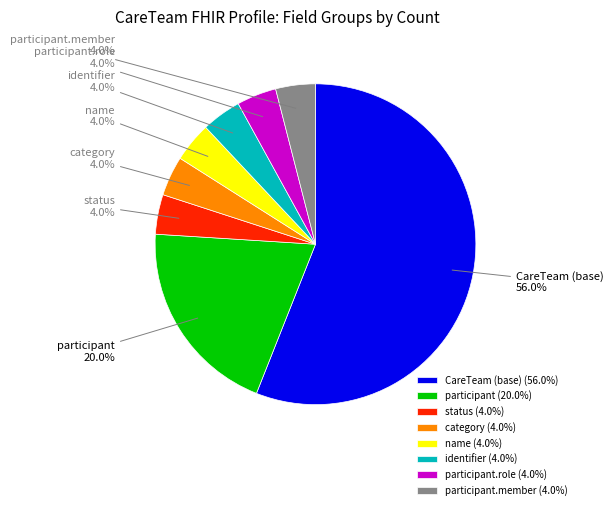

Count the number of slices in the pie.

8